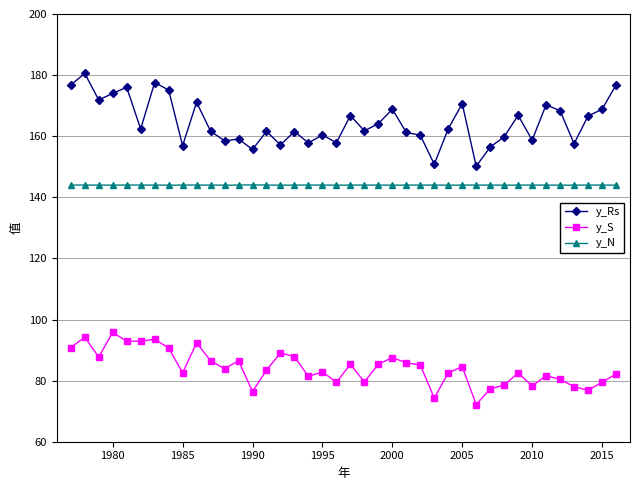

List the series in order of their peak value, highest first.

y_Rs, y_N, y_S